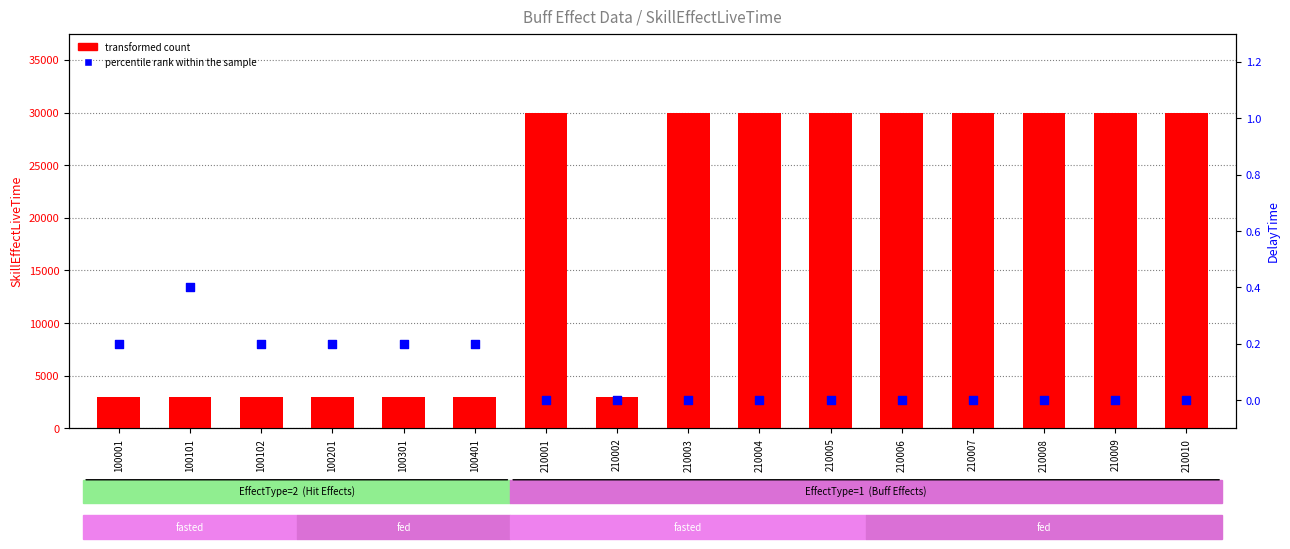

Is the value of percentile rank within the sample at 210003 greater than the value of transformed count at 210005?

No